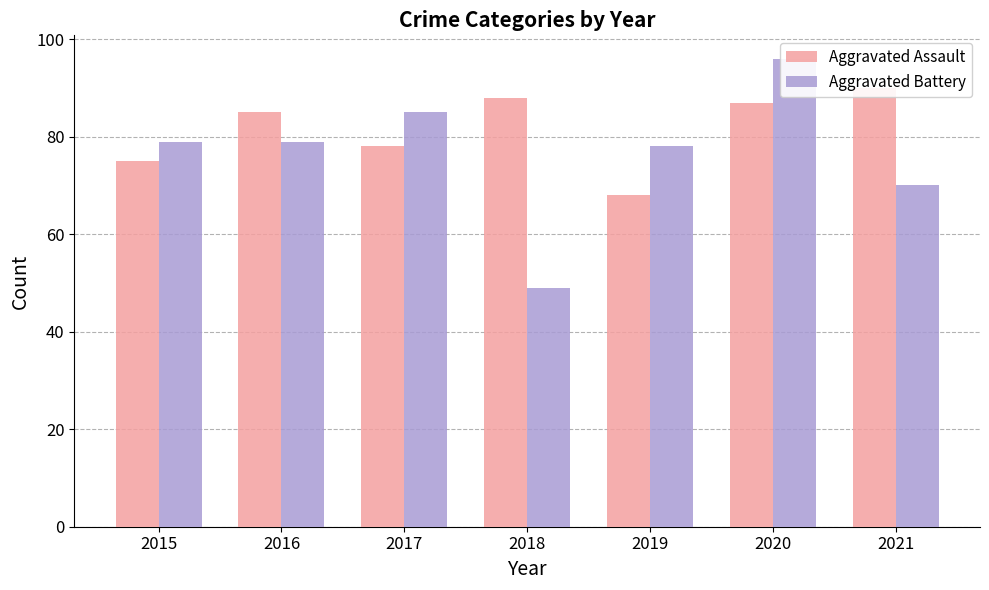

Is it true that Aggravated Assault equals 68 at 2019?

True